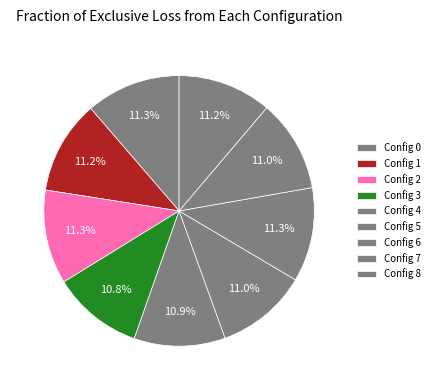

Is there any slice that represents more than half of the pie?

No